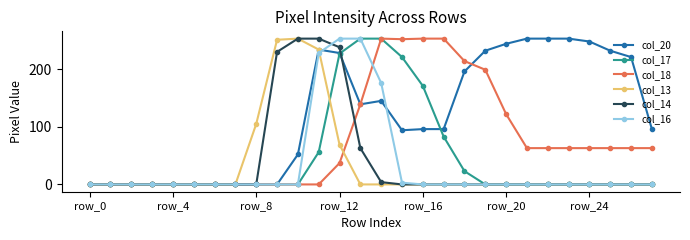

Which series has the largest total across all categories?

col_20